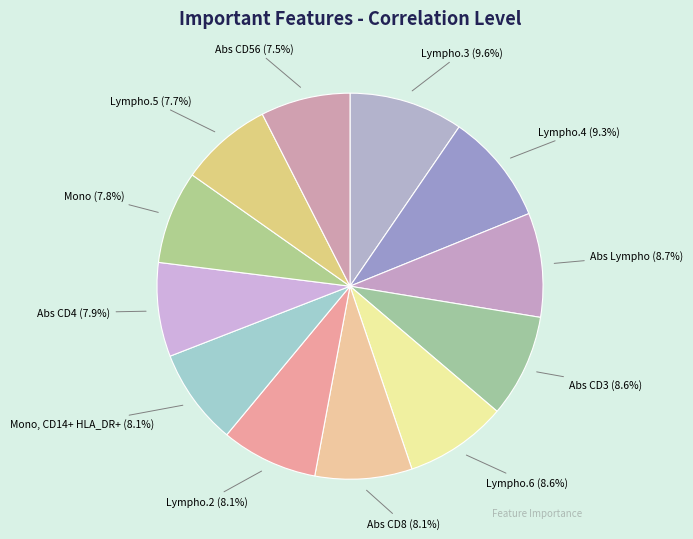

Is Abs CD8 (8.1%) the majority of the pie?

No